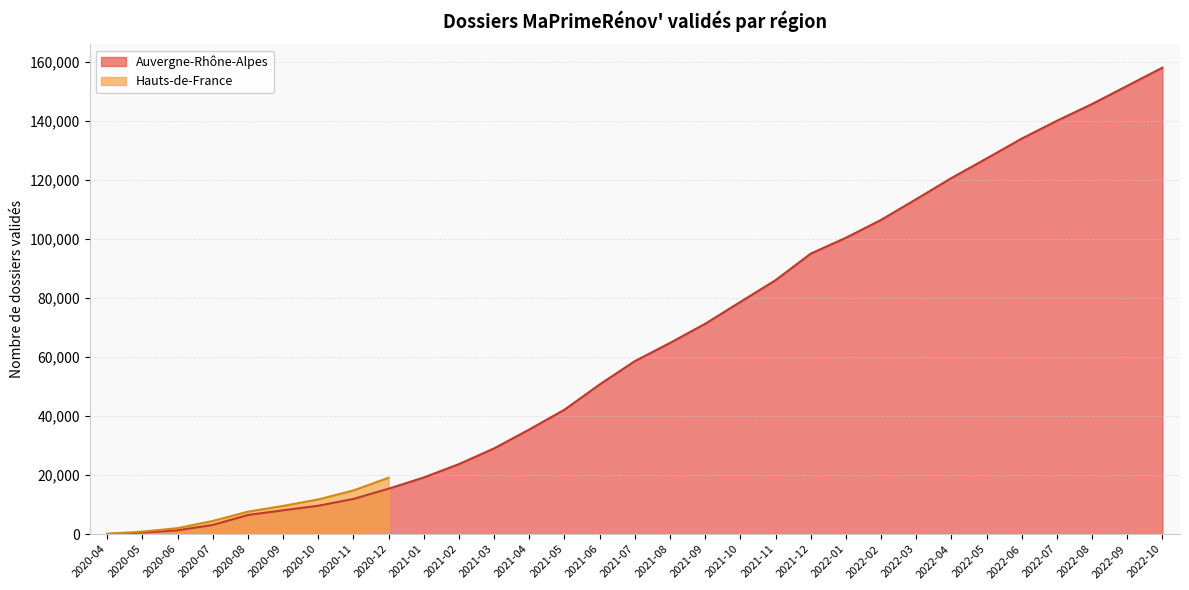

What is the sum of all values?

2008906